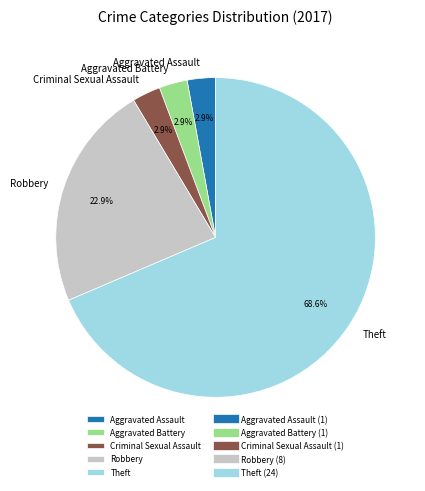

To the nearest percent, what portion does Aggravated Battery represent?

3%